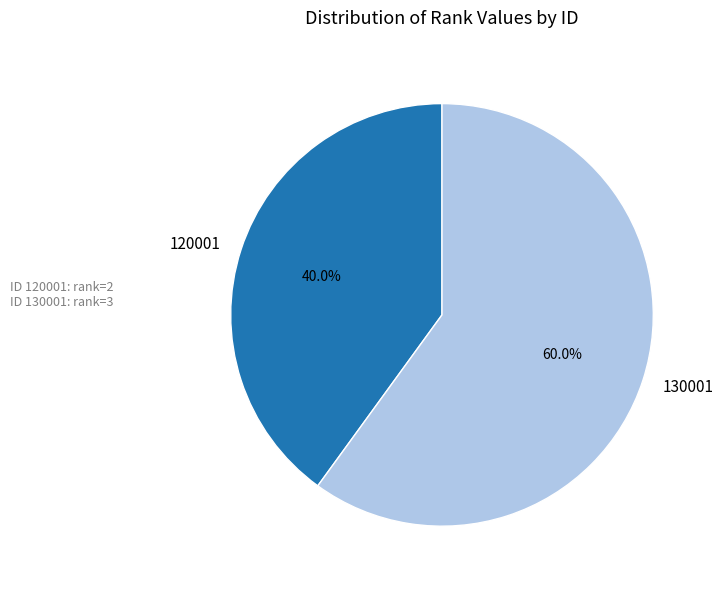

What is the largest slice in the pie chart?

130001